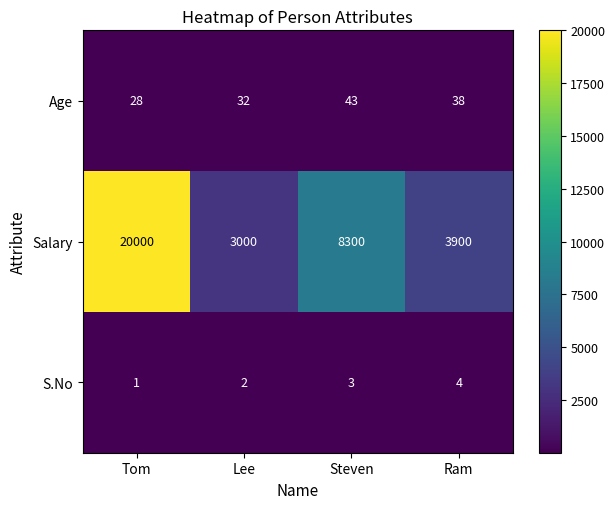

The value of S.No at Steven is 2. True or false?

False